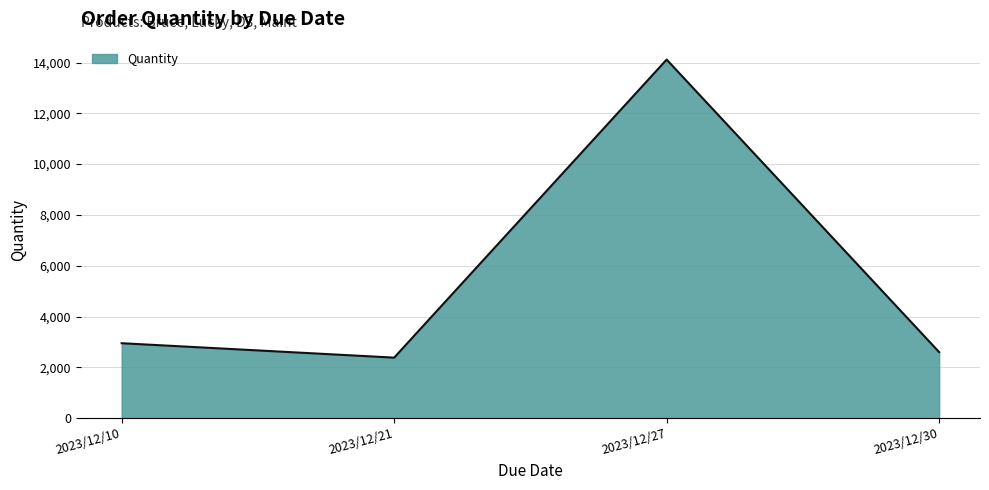

Which has a higher value, 2023/12/27 or 2023/12/10?

2023/12/27